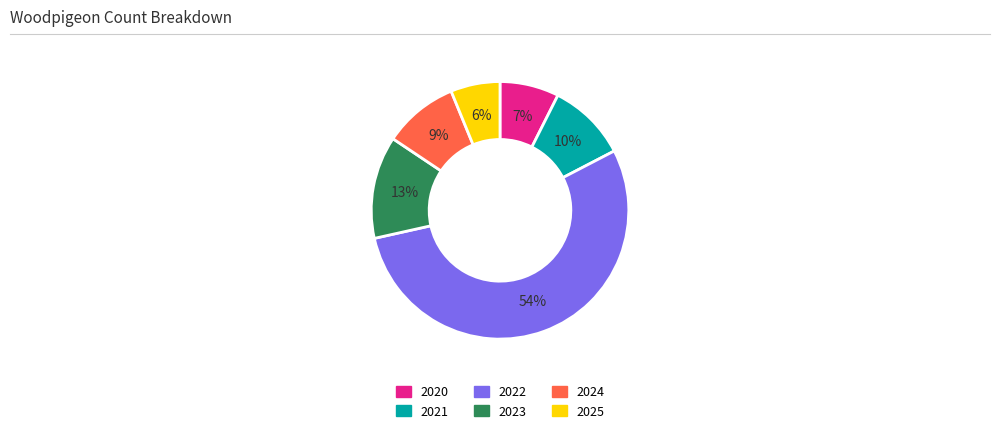

What is the smallest slice in the pie chart?

2025